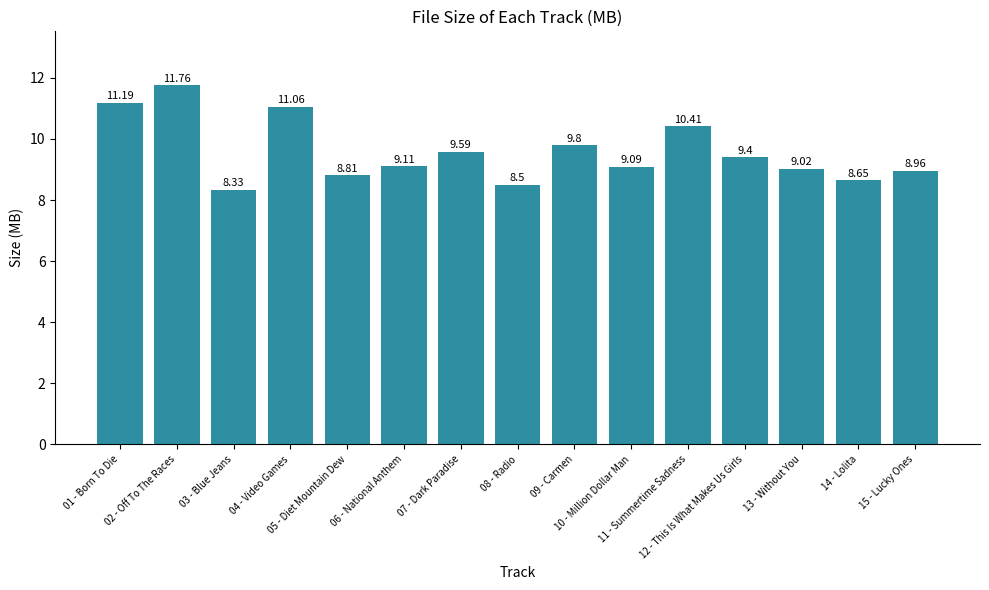

What position from the right is 02 - Off To The Races?

14